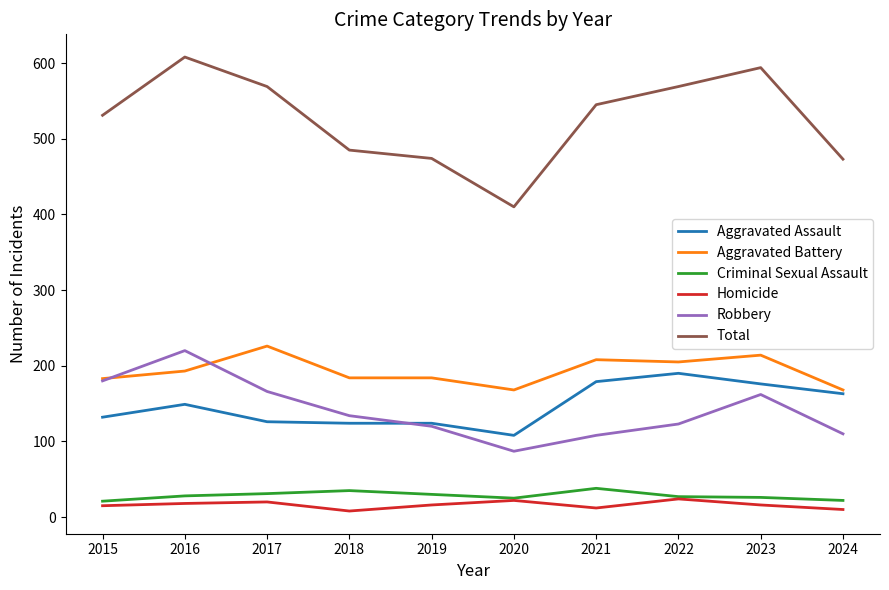

True or false: Aggravated Assault and Homicide cross at least once.

False